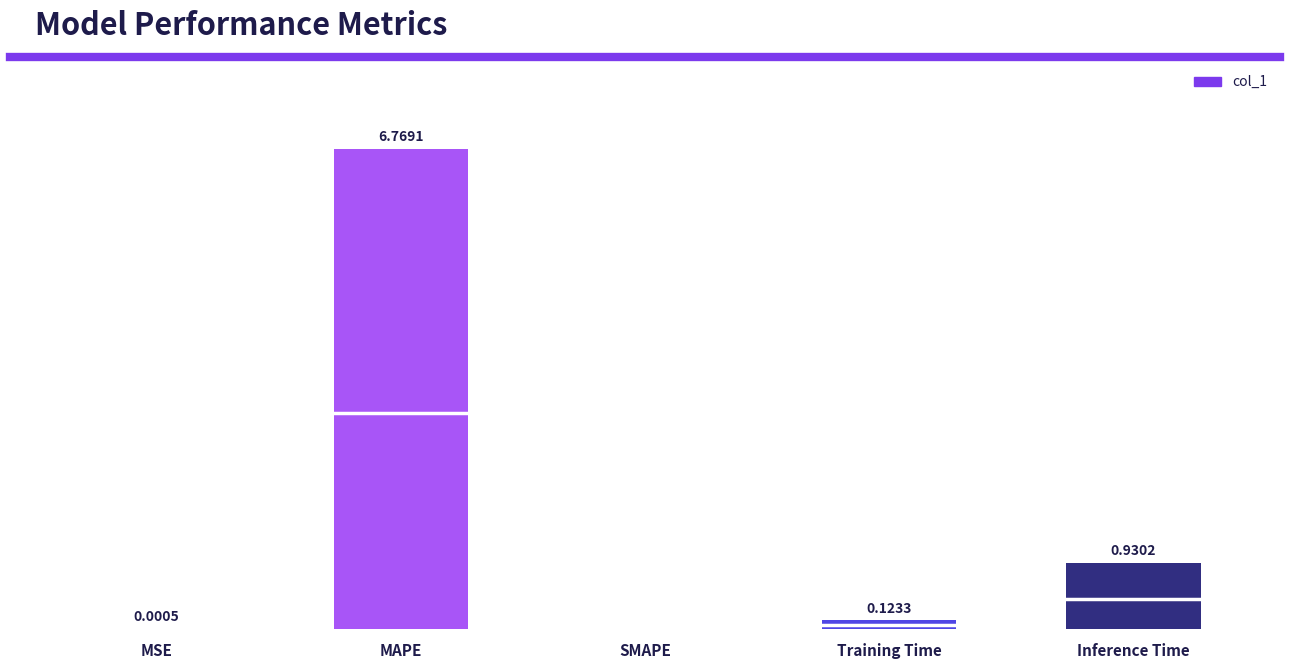

Where is the data nearest to the value 3?

Inference Time